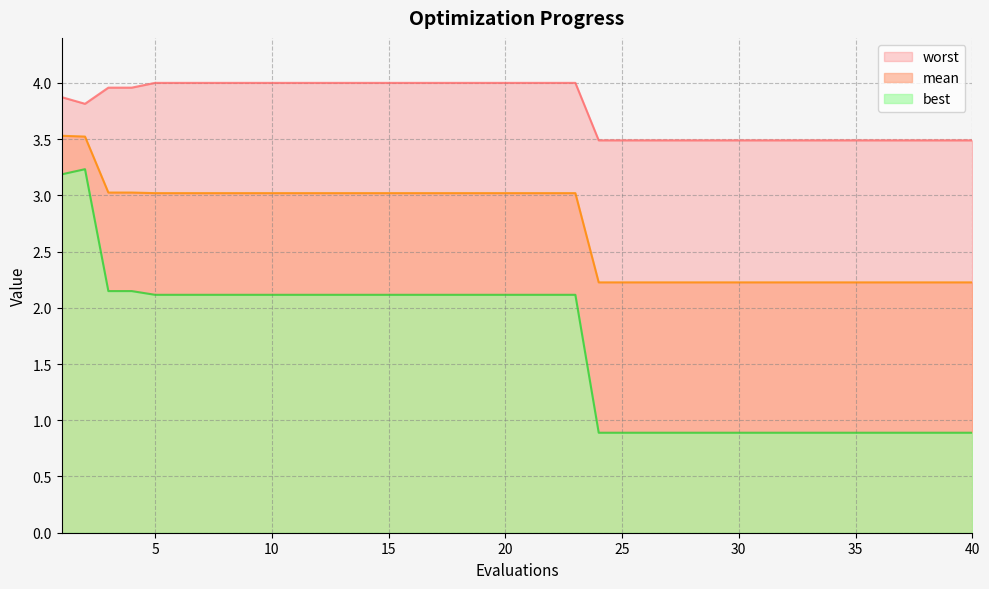

Rank the series by their maximum value, from lowest to highest.

best, mean, worst